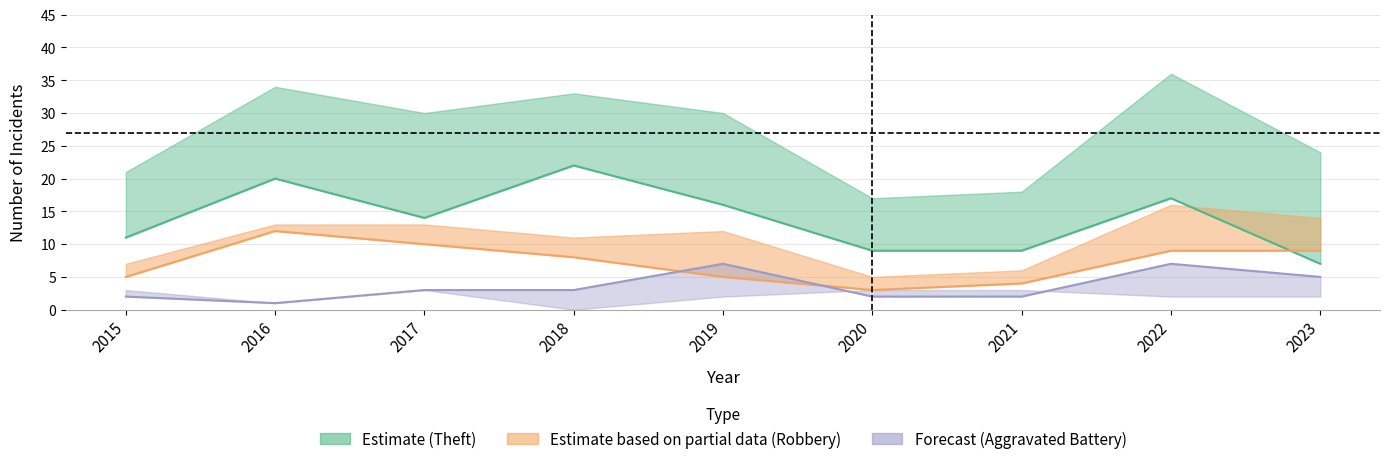

Reading left to right, what are all the values shown in this chart?

Theft: 2015=11	2016=20	2017=14	2018=22	2019=16	2020=9	2021=9	2022=17	2023=7
Robbery: 2015=5	2016=12	2017=10	2018=8	2019=5	2020=3	2021=4	2022=9	2023=9
Aggravated Battery: 2015=2	2016=1	2017=3	2018=3	2019=7	2020=2	2021=2	2022=7	2023=5